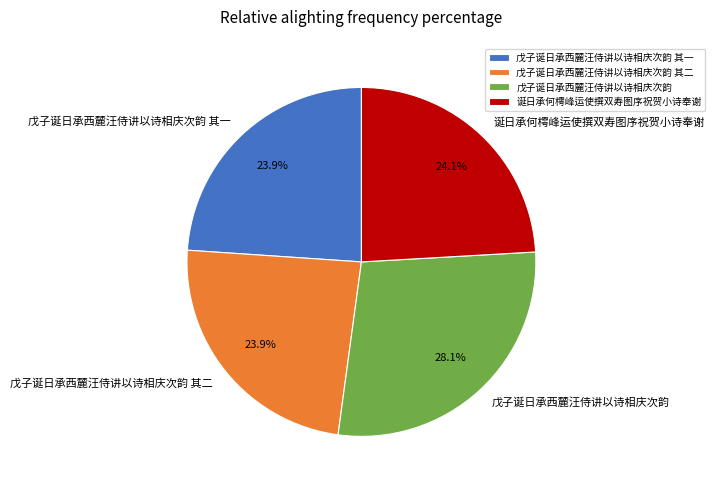

How many slices are in this pie chart?

4